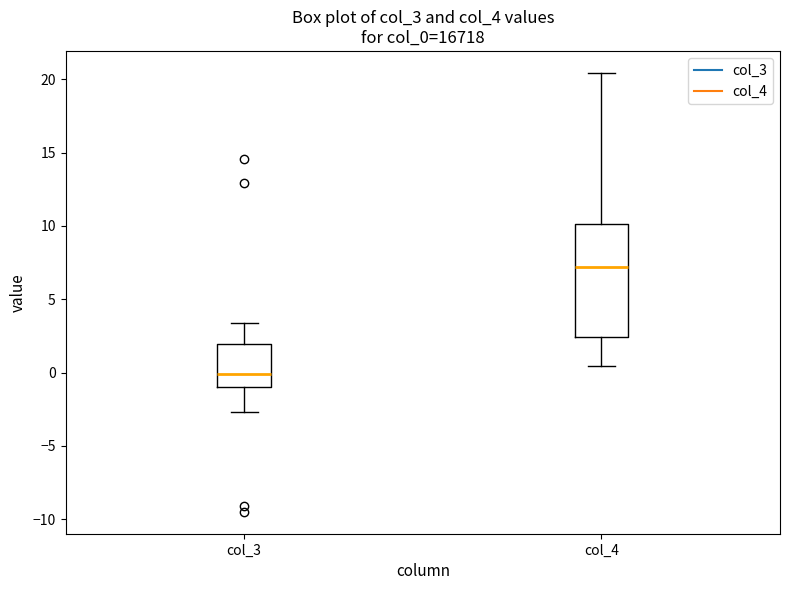

Which box's median line is the highest?

col_4